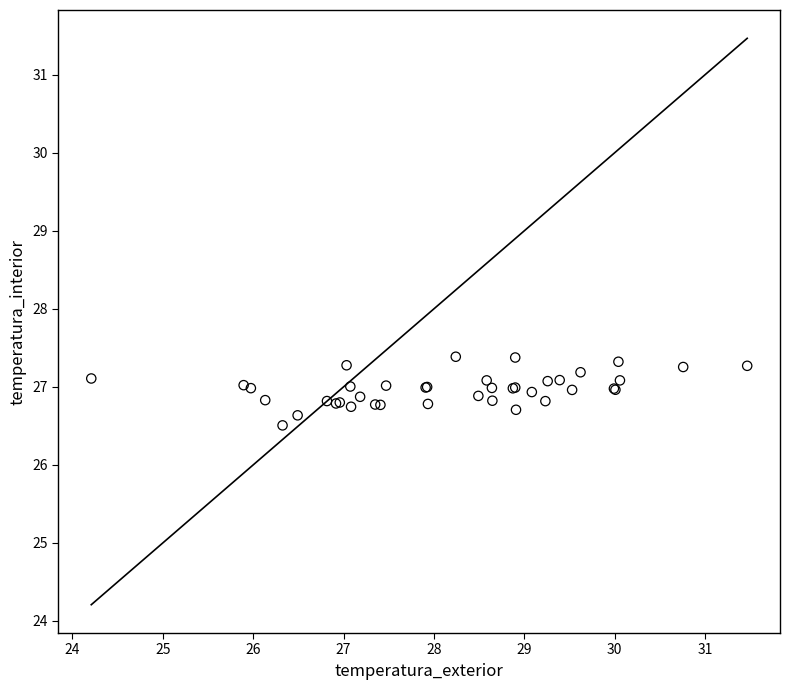

What Y value in the scatter plot is closest to 26?

26.5